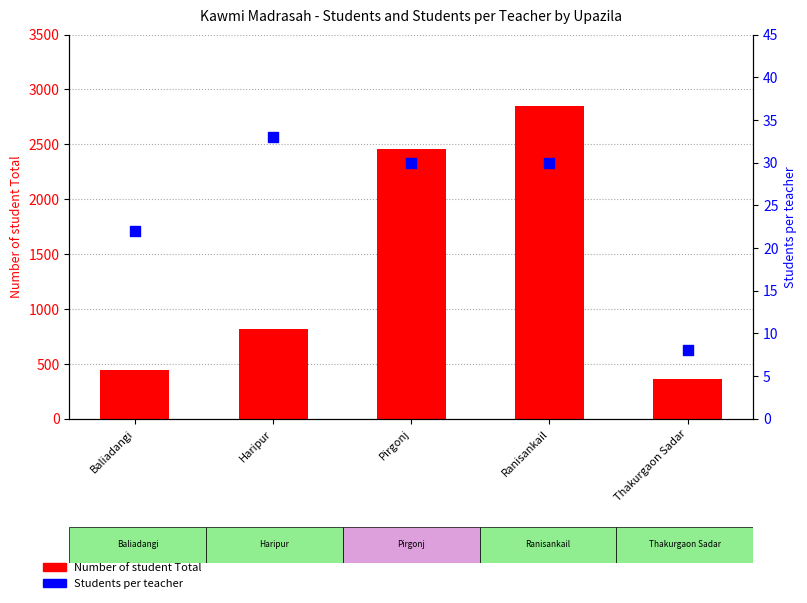

At which category is the sum across all series the highest?

Ranisankail